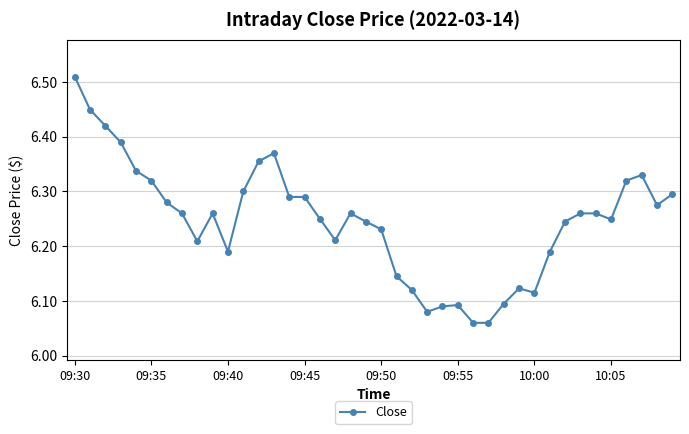

How many values are between 6 and 7?

40